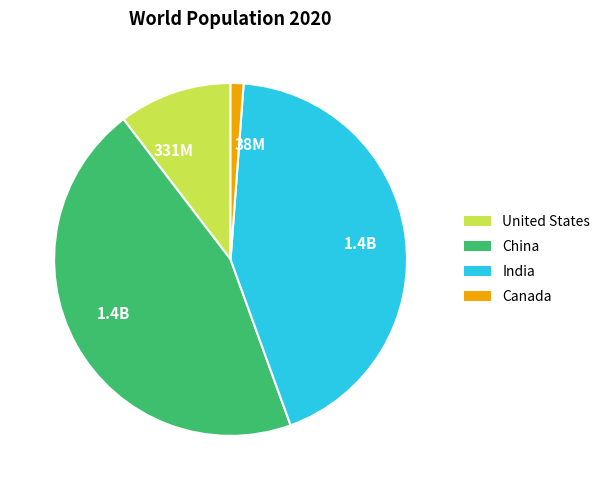

How many segments does this pie chart have?

4